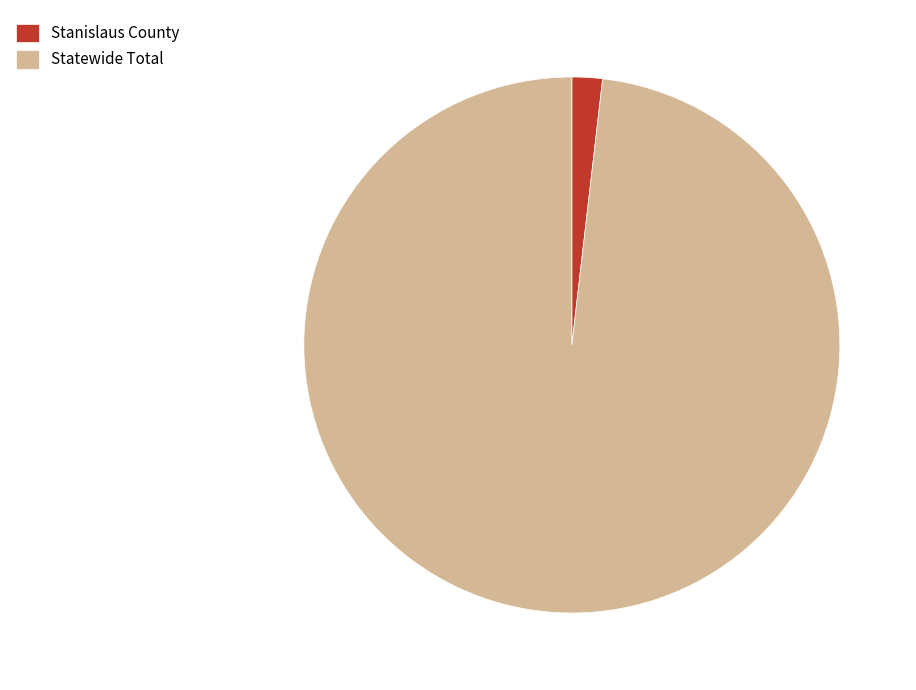

Combined, do Statewide Total and Stanislaus County account for over 50%?

Yes